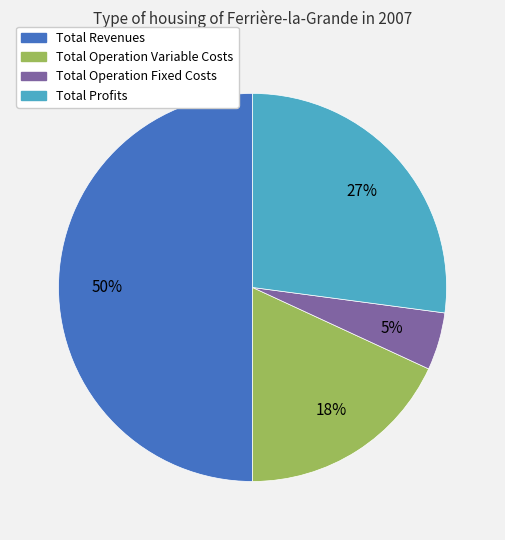

To the nearest percent, what is the average slice percentage?

25%